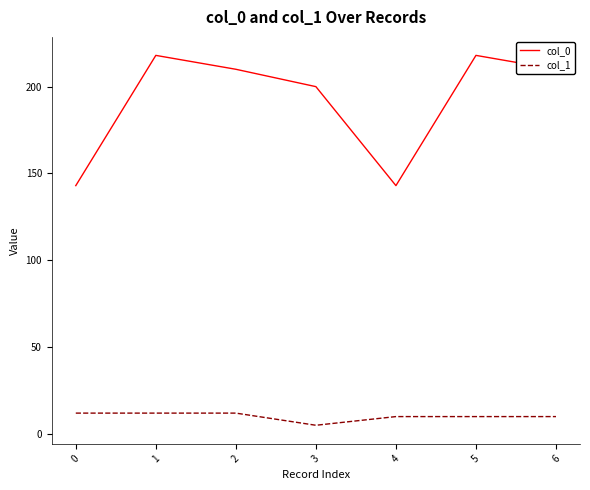

List the series in order of their overall mean, lowest first.

col_1, col_0